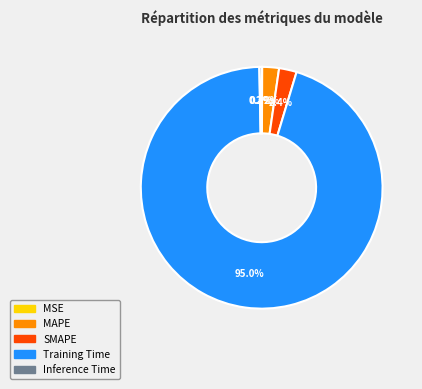

Between Training Time and MAPE, which is larger?

Training Time